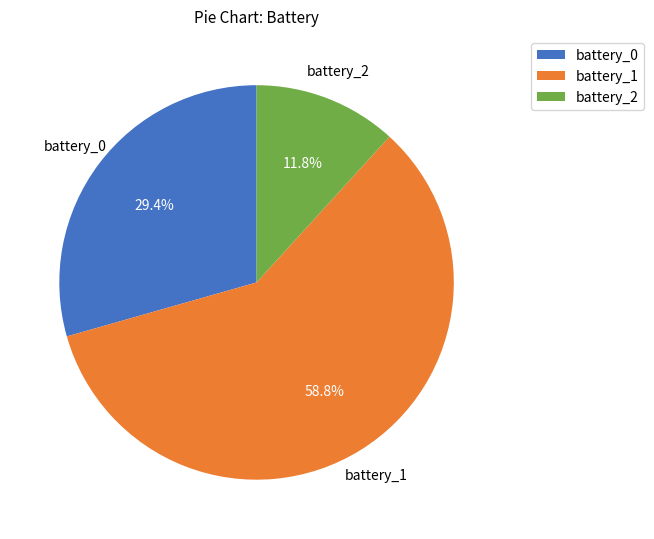

True or false: battery_2 accounts for 12% of the total.

True